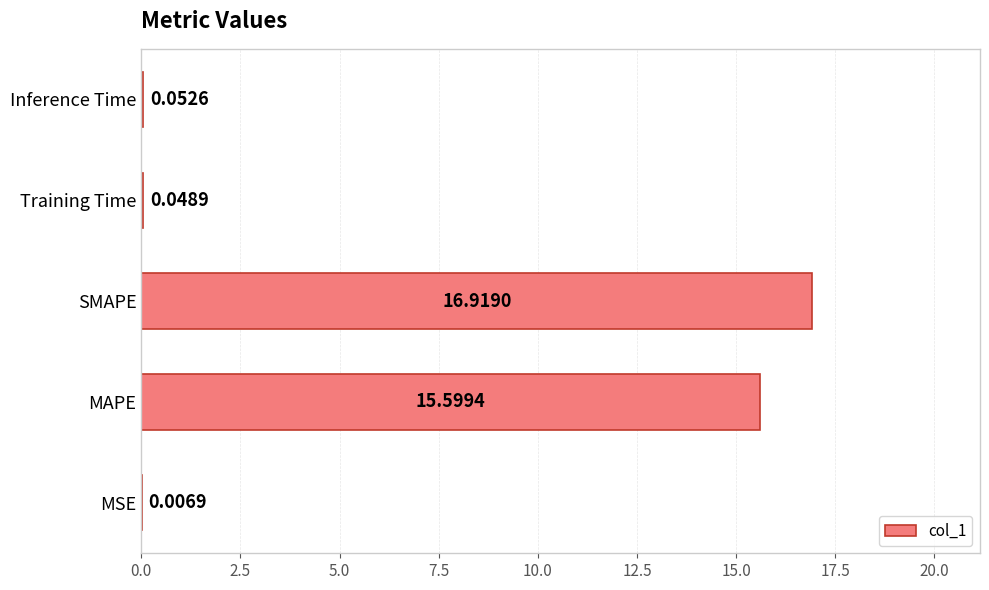

How many distinct data groups are displayed?

1